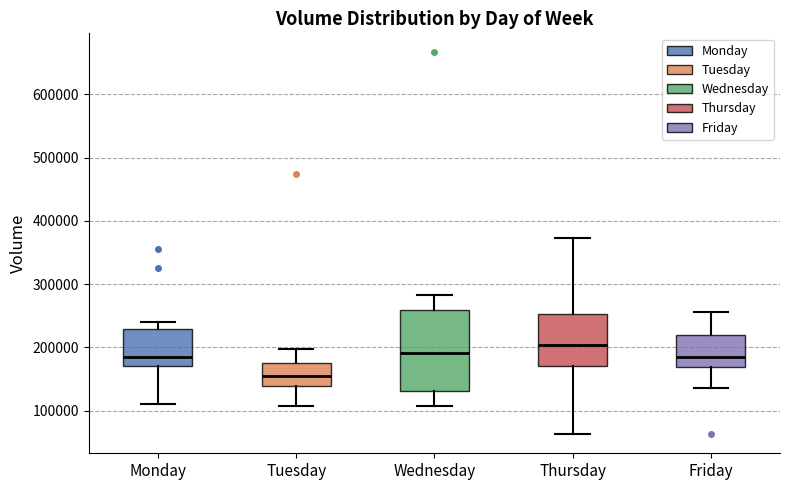

Comparing the boxes themselves (not the whiskers), which one is the tallest?

Wednesday